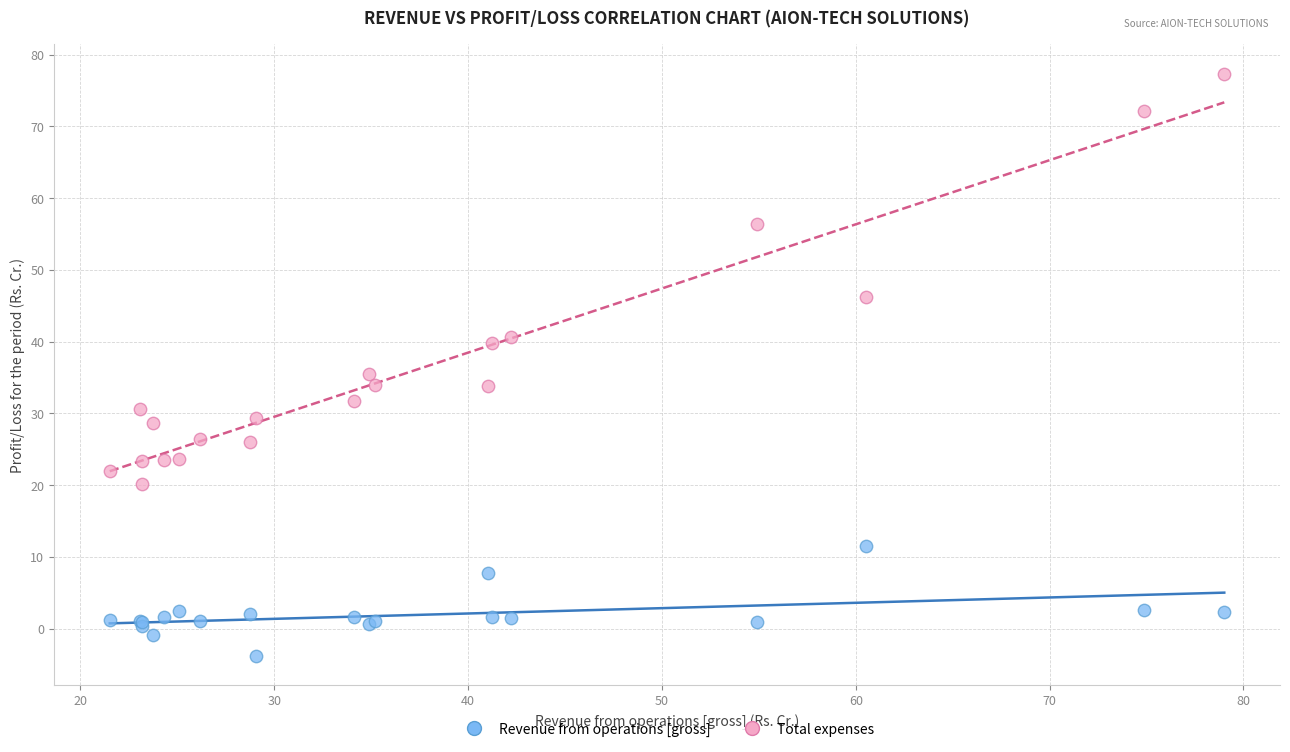

What are all the series names shown in the legend?

Revenue from operations [gross], Total expenses